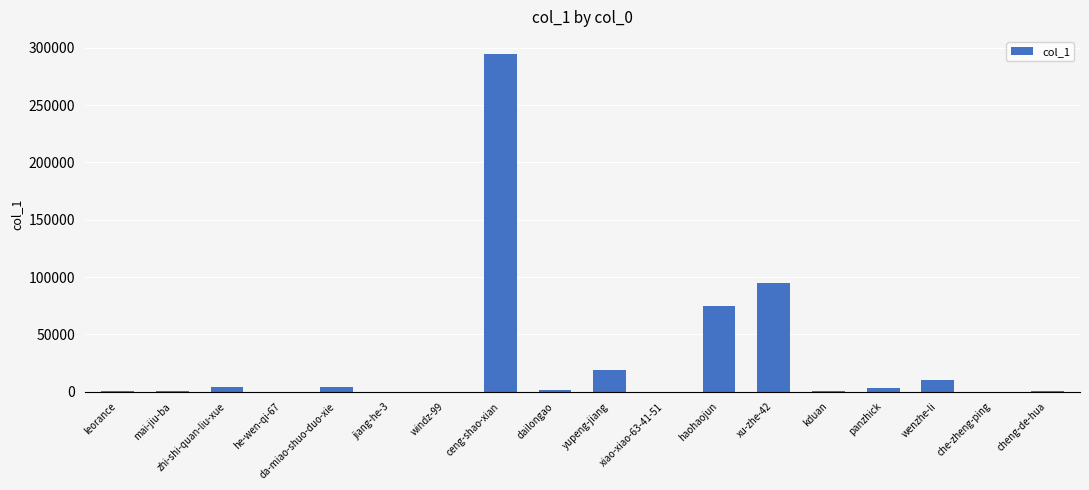

What is the sum of all values?

509373